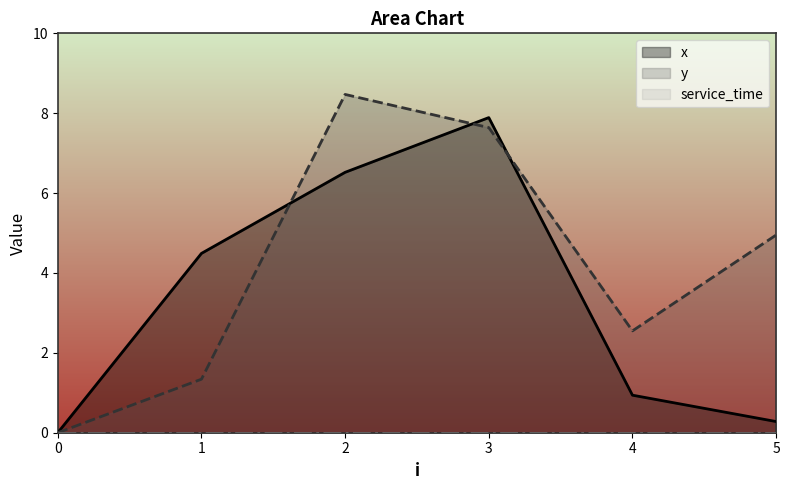

What is the maximum value shown in the chart?

8.5